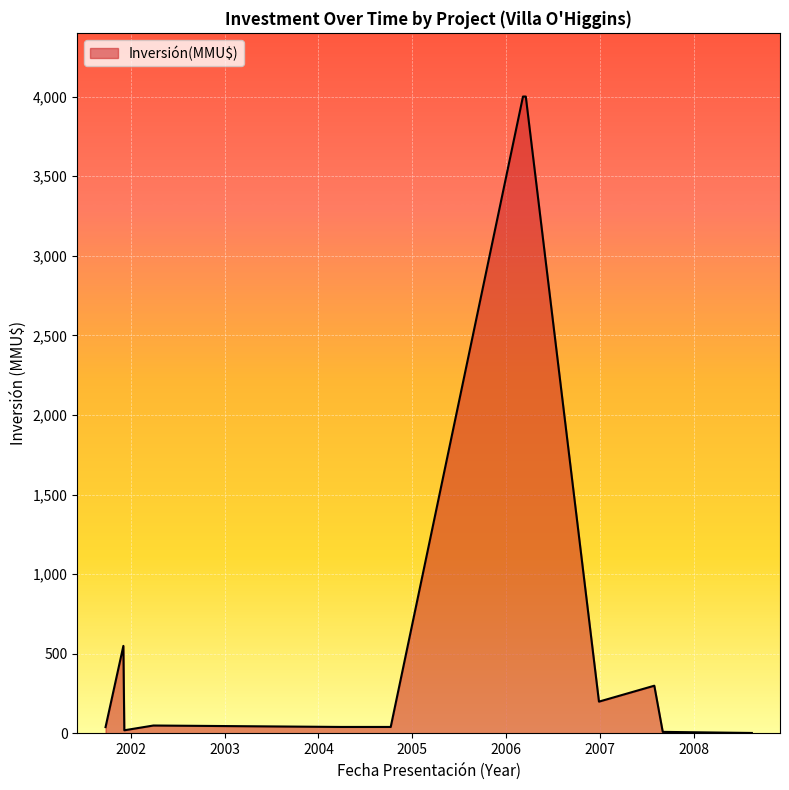

What is the sum of the values at 2001-12 and 2006-03?

4020.0